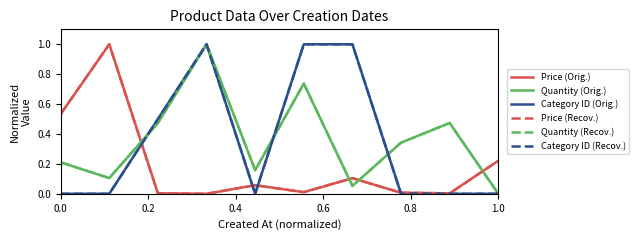

Does the chart have visible grid lines?

No